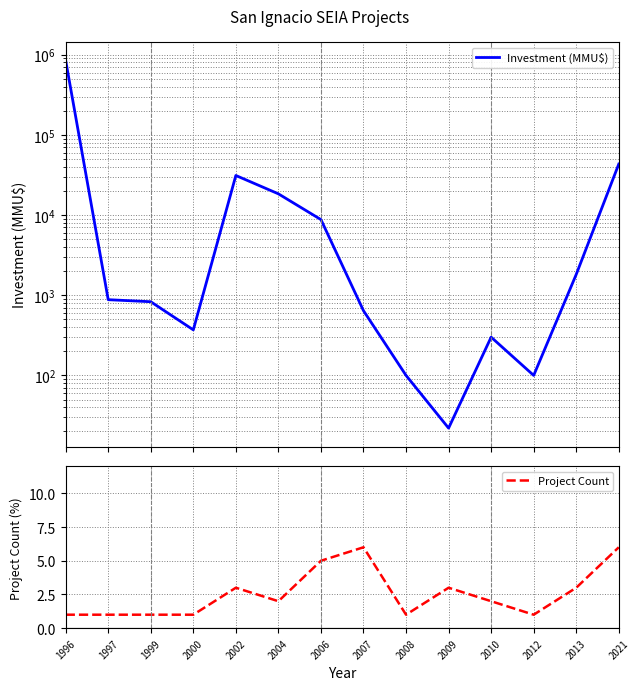

What are all the series names shown in the legend?

Investment (MMU$), Project Count